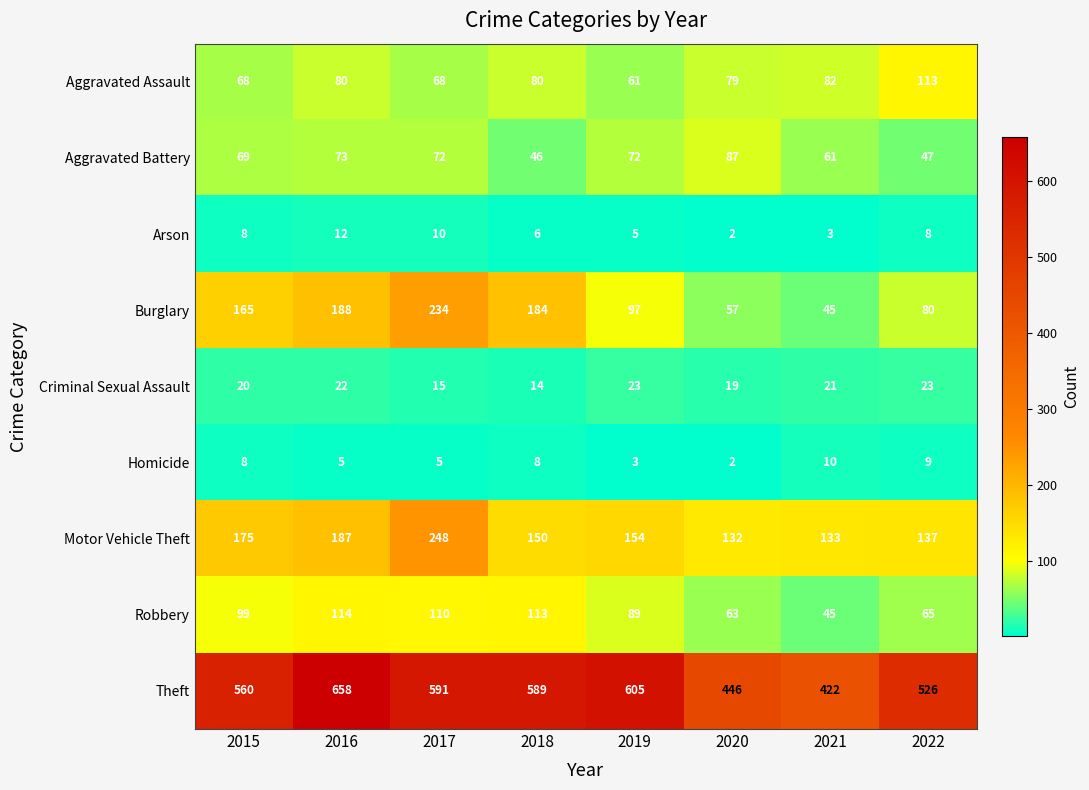

Which series has the widest spread of values?

Theft